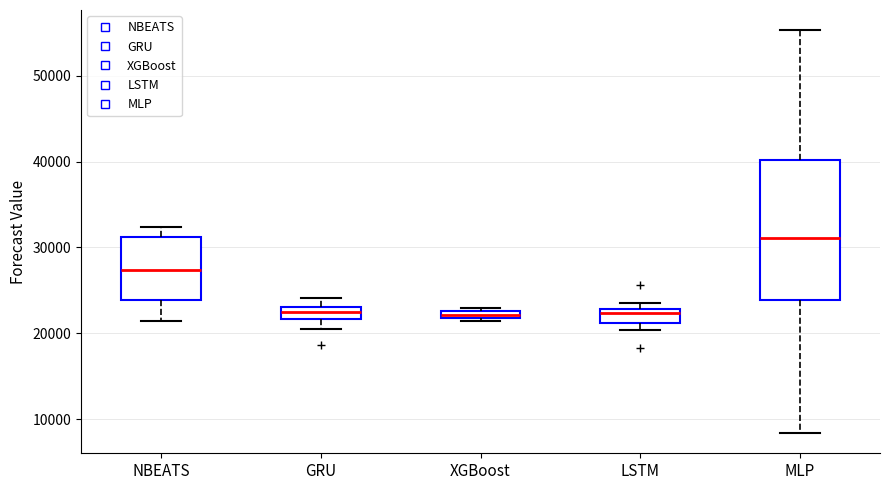

Which box is the tallest, from its lower edge to its upper edge?

MLP